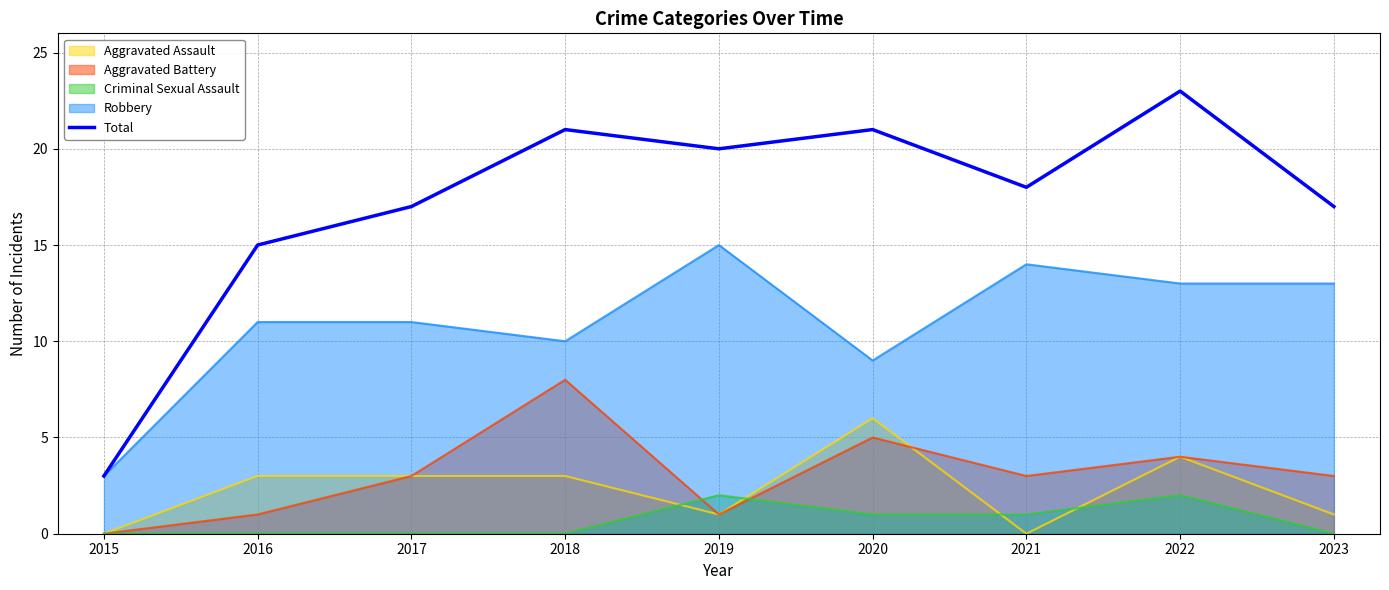

Reading right to left, what are all the values shown in this chart?

2023=17	2022=23	2021=18	2020=21	2019=20	2018=21	2017=17	2016=15	2015=3